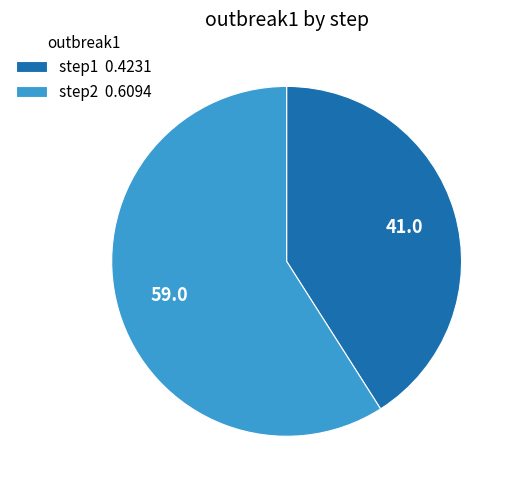

Do step2 0.6094 and step1 0.4231 together represent more than half of the pie?

Yes